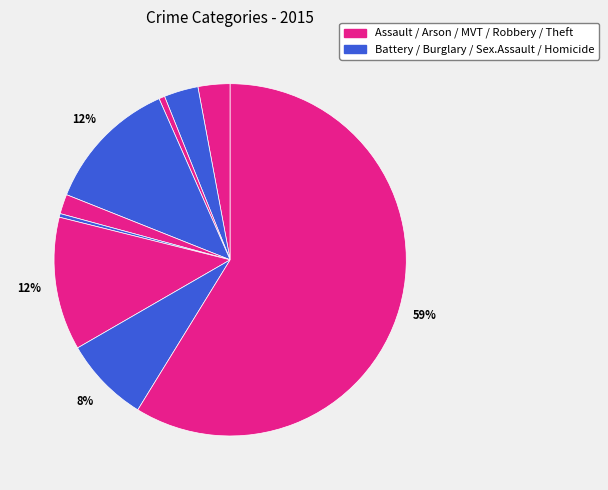

How many segments does this pie chart have?

9